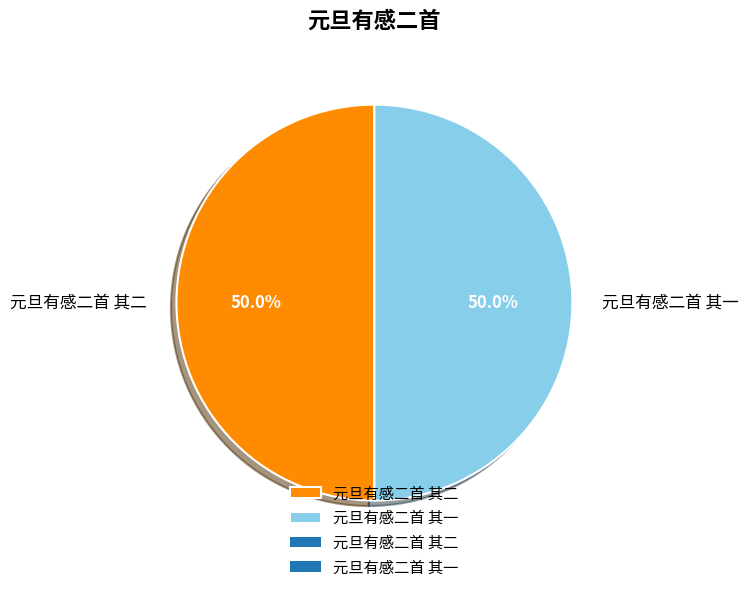

How many segments does this pie chart have?

2